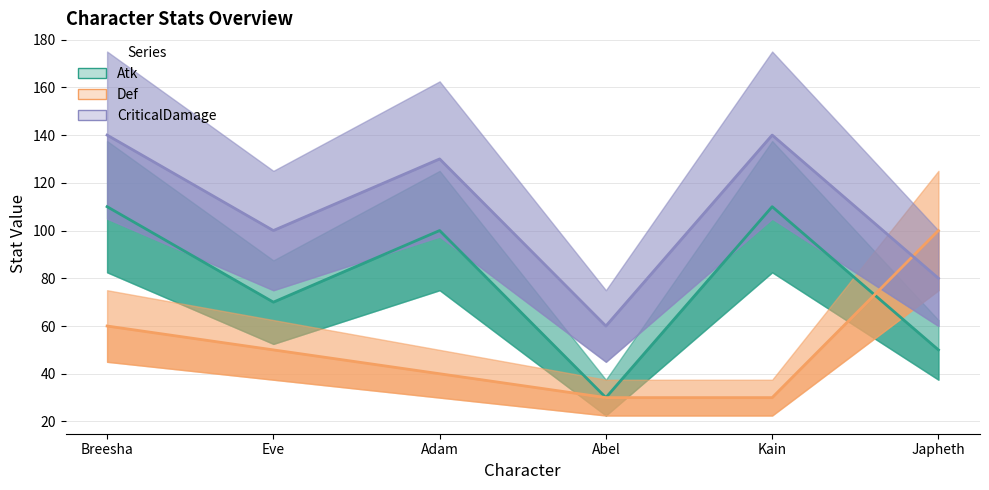

Where is Atk nearest to the value 70?

Eve